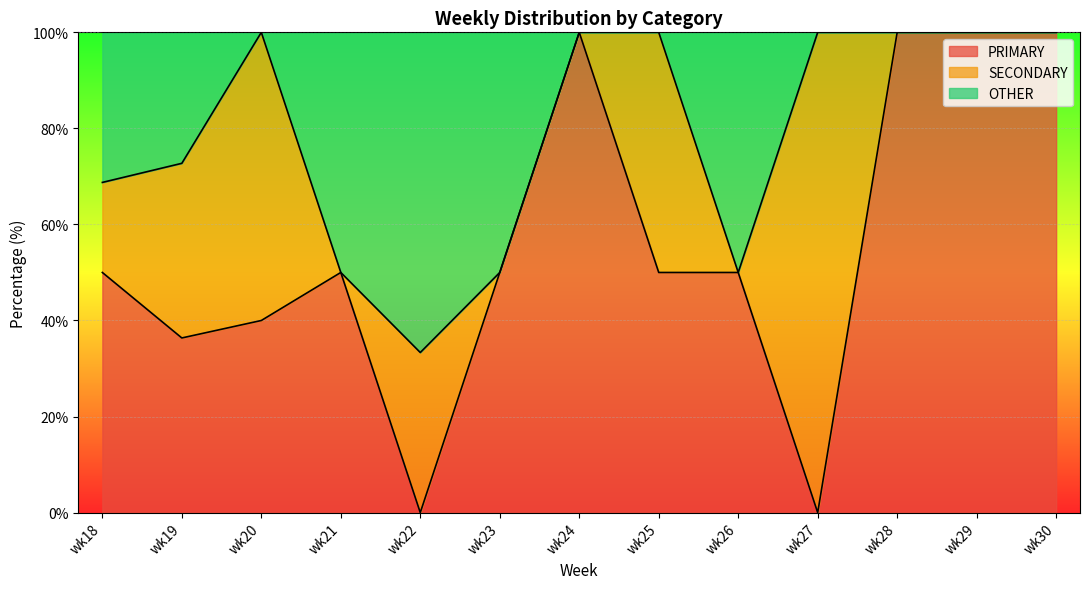

At which label does PRIMARY reach its minimum?

wk22